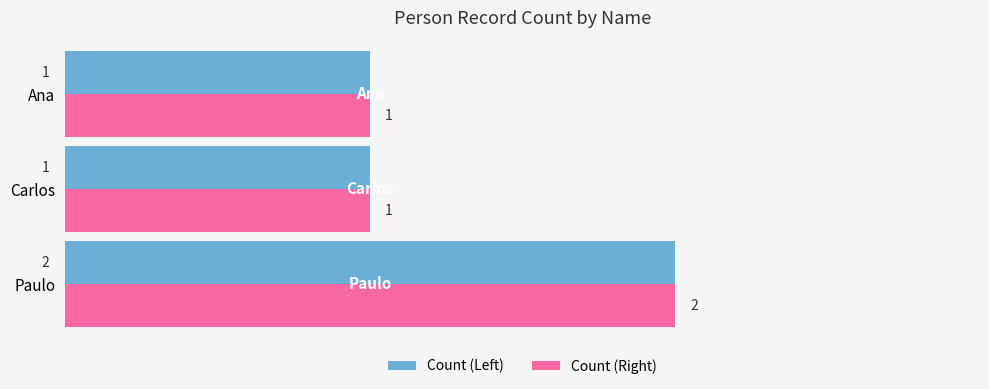

Which category has the highest value across all series?

Paulo